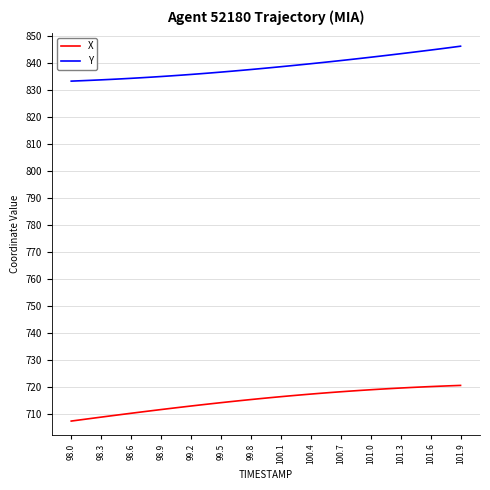

Rank the series by their average value, from highest to lowest.

Y, X